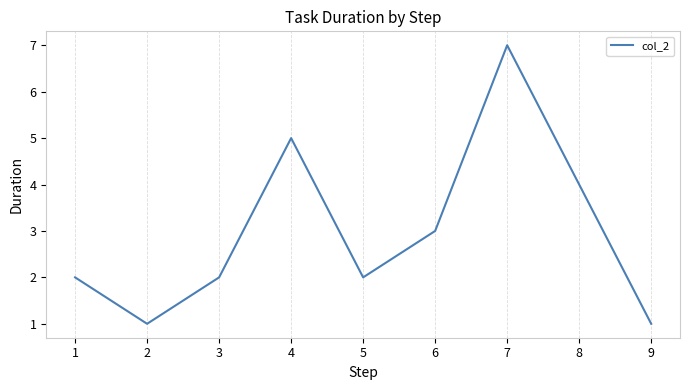

The chart shows a value of 1 at 9. True or false?

True